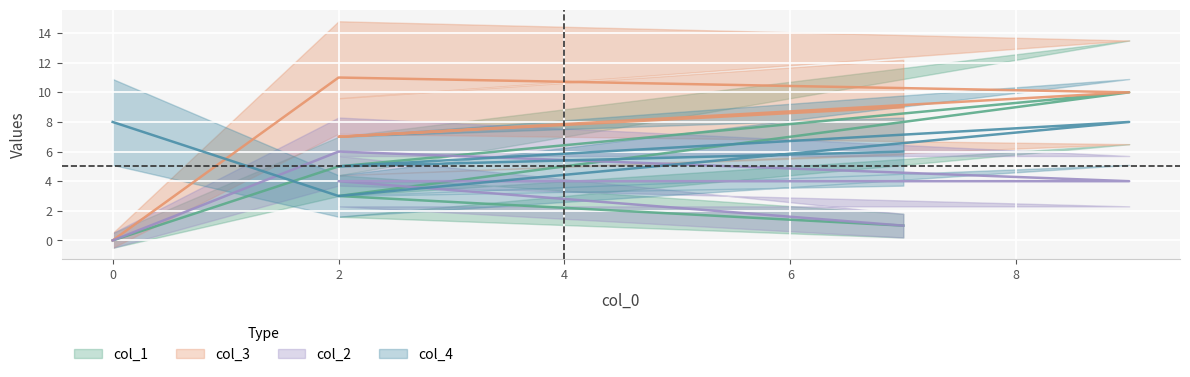

List the series in order of their peak value, lowest first.

col_2, col_4, col_1, col_3